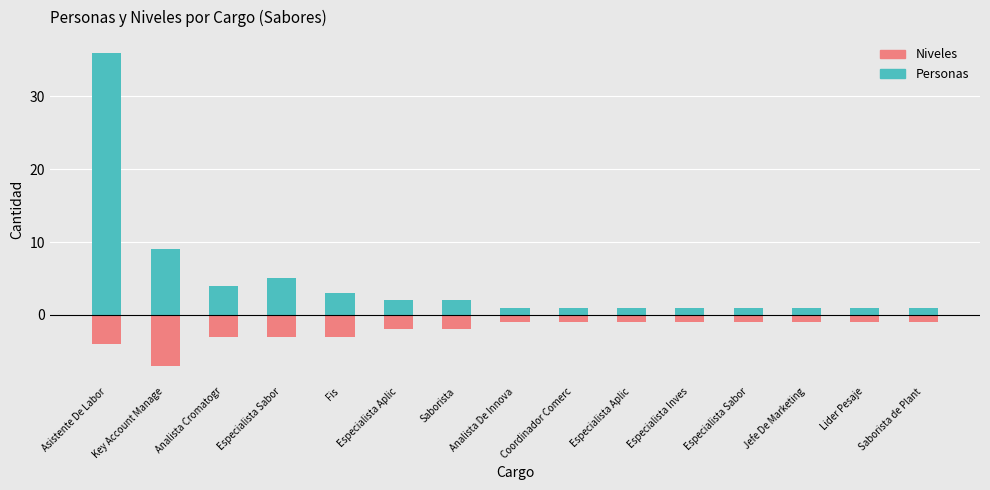

What value does the Niveles (neg) series have at Saborista?

-2